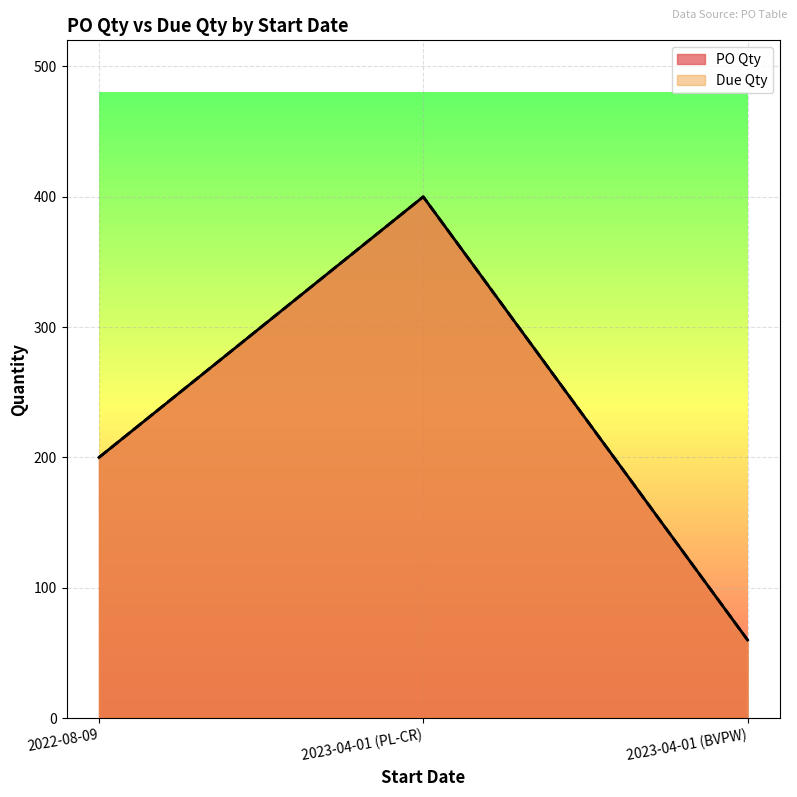

Count the number of data series in this chart.

2